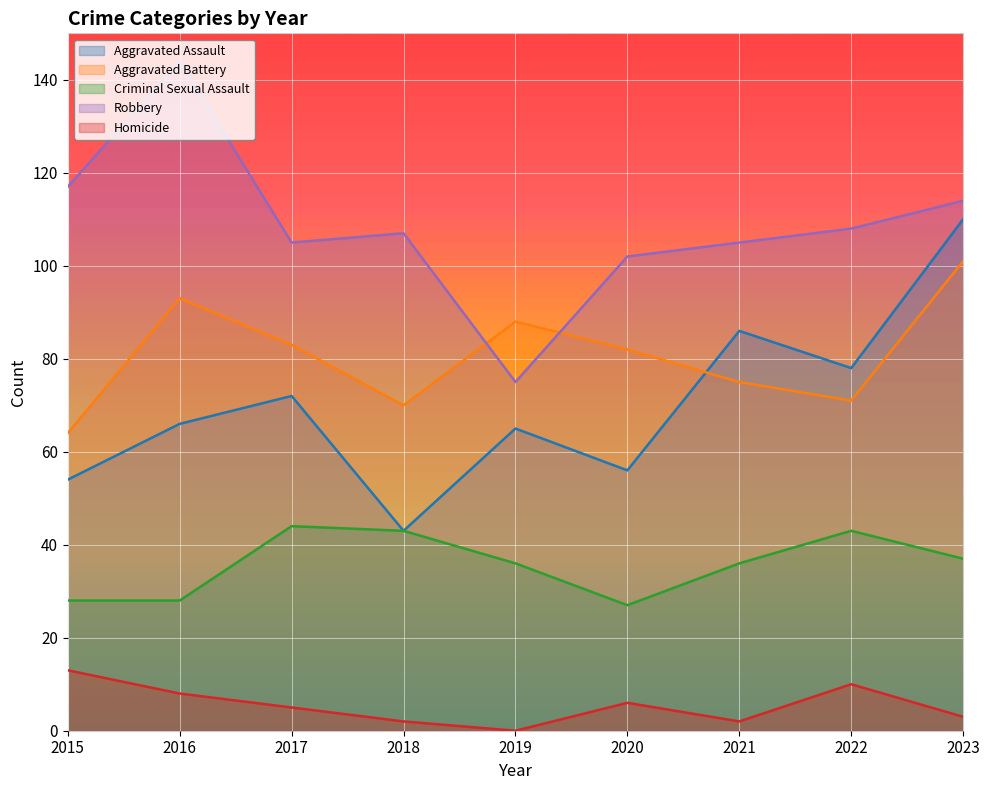

Which category has the highest value across all series?

2016